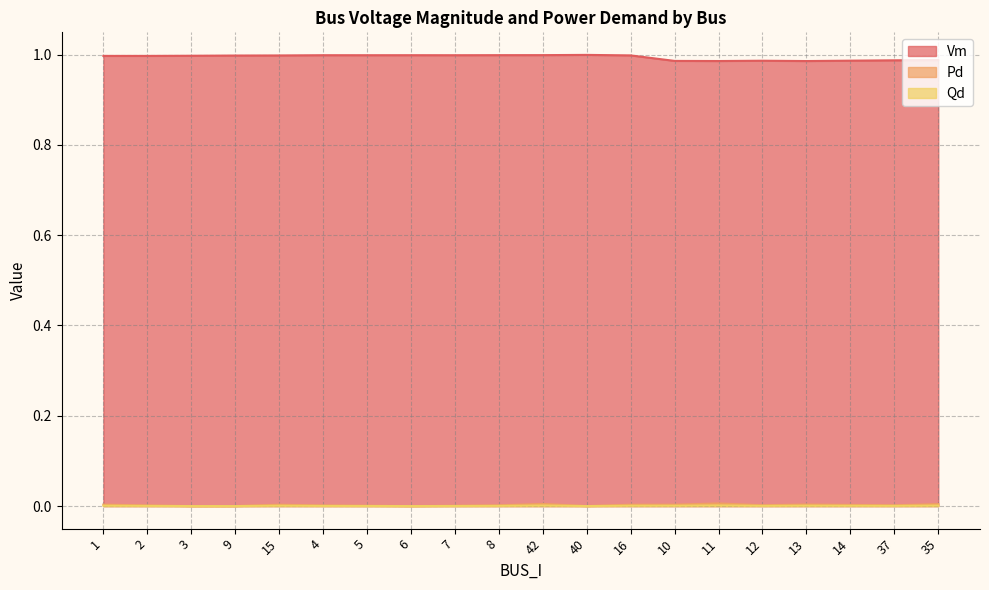

At which category does the chart reach its peak across all series?

40